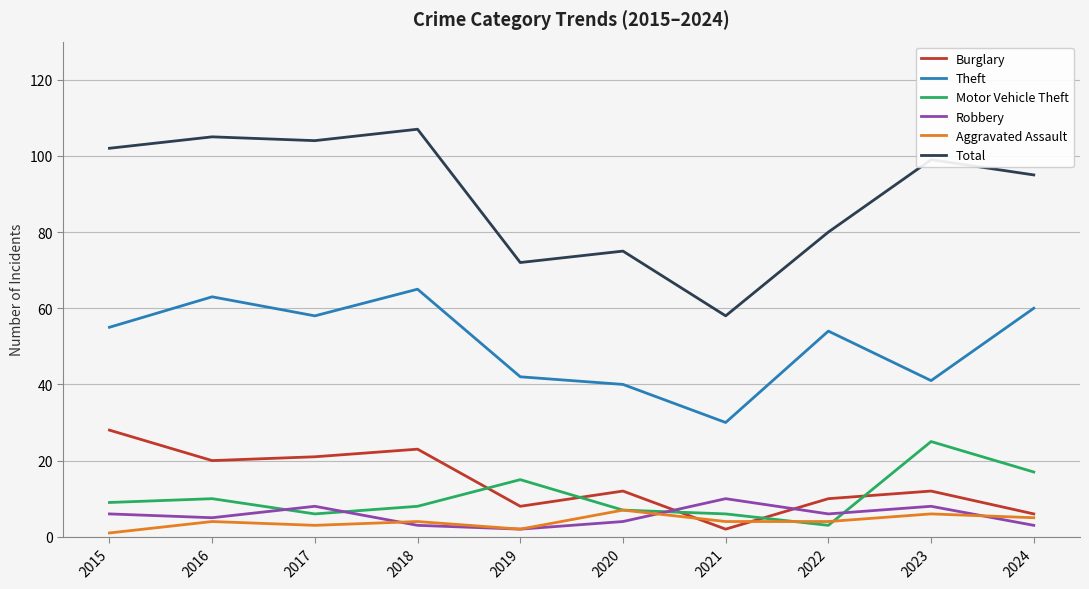

The value of Burglary at 2015 is 28. True or false?

True